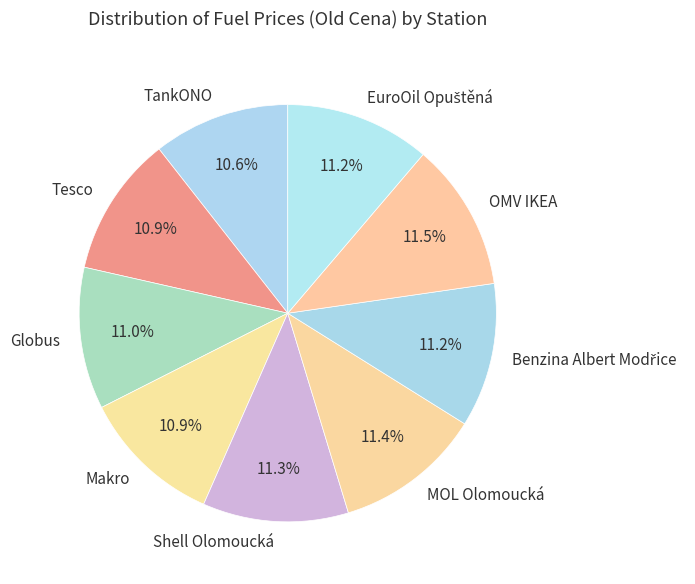

Combined, what portion of the pie is TankONO and Makro?

21.5%